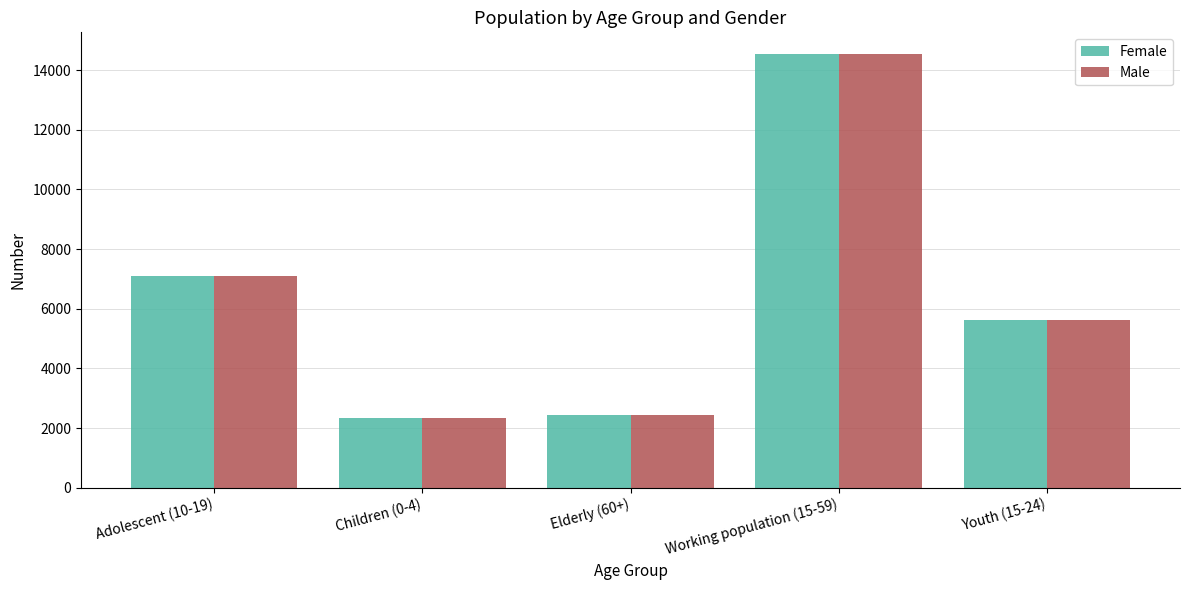

What position from the right is Children (0-4)?

4